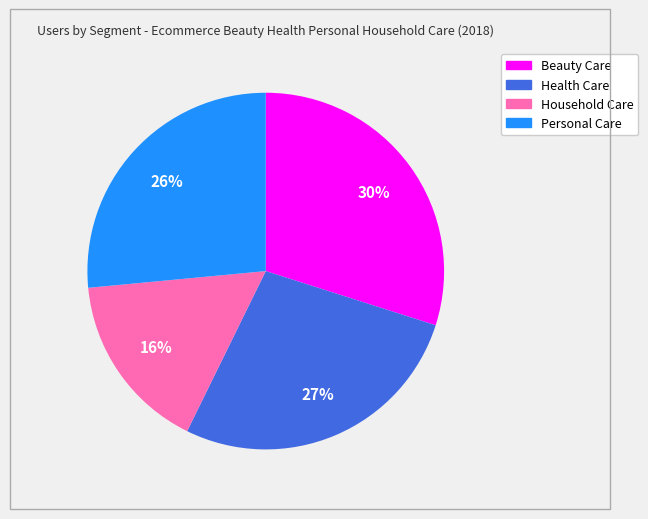

Rank the categories by value from highest to lowest.

Beauty Care, Health Care, Personal Care, Household Care